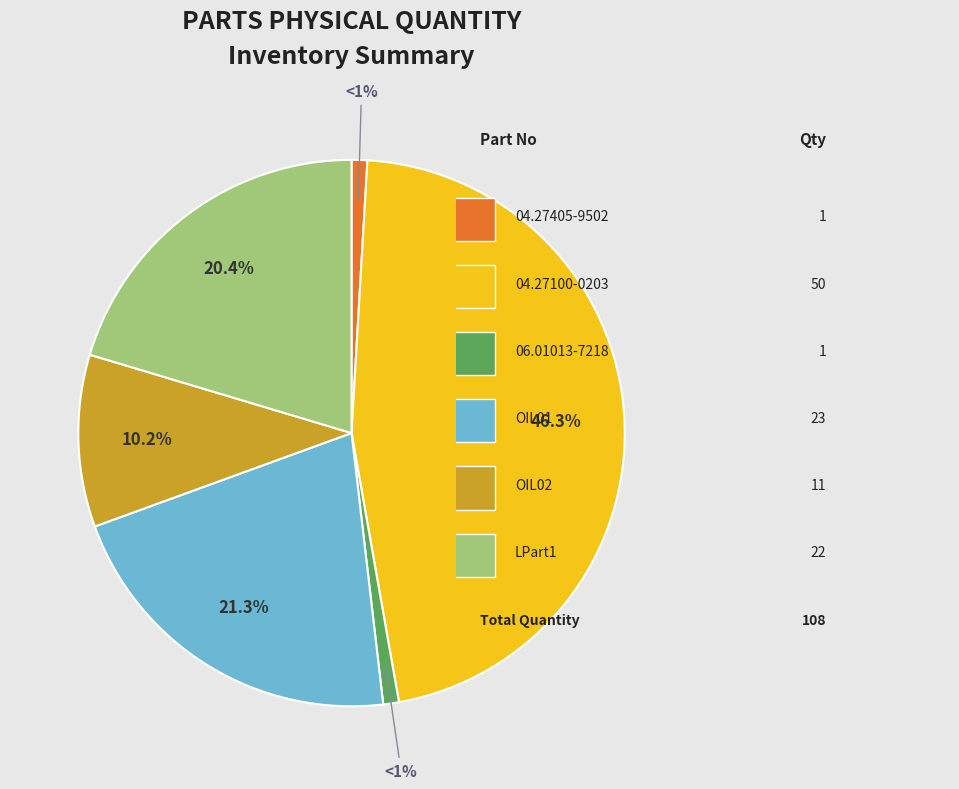

To the nearest percent, what is the difference between the largest and smallest slice percentages?

45%